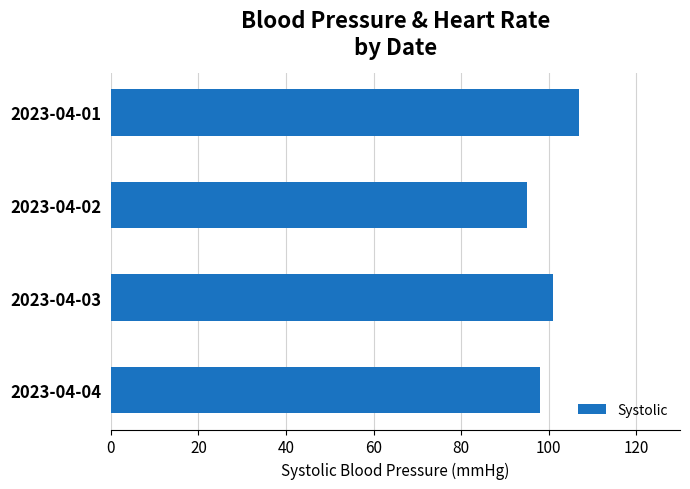

What is the average value?

100